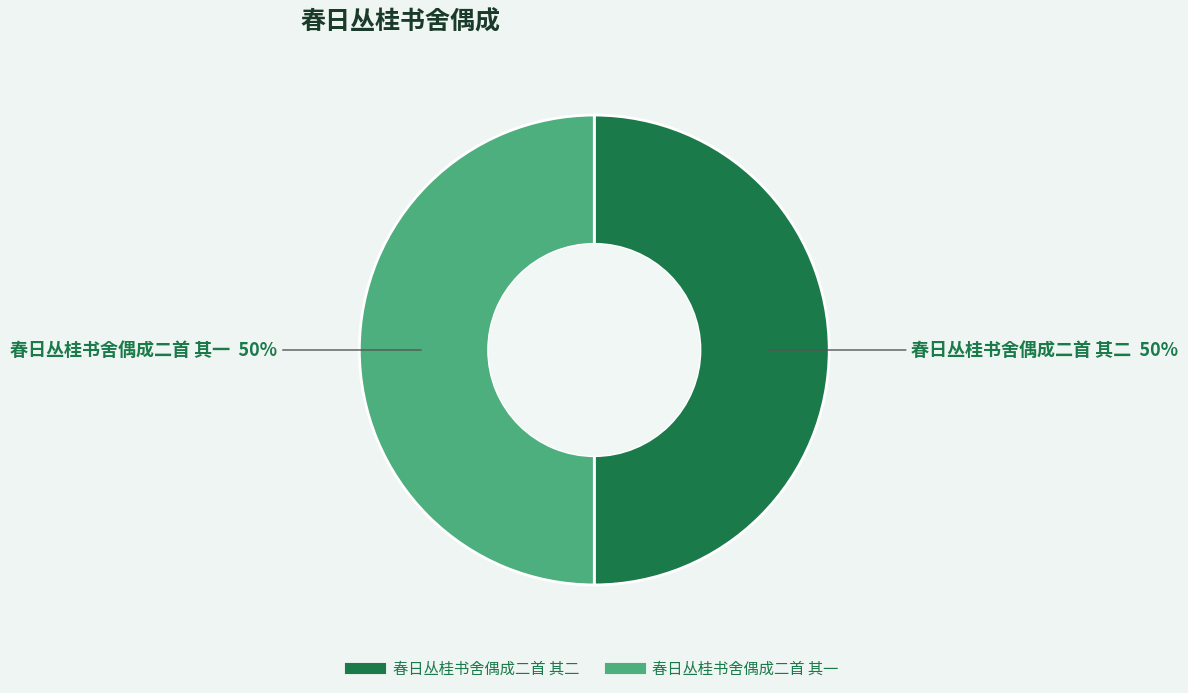

True or false: 春日丛桂书舍偶成二首 其二 accounts for 59% of the total.

False